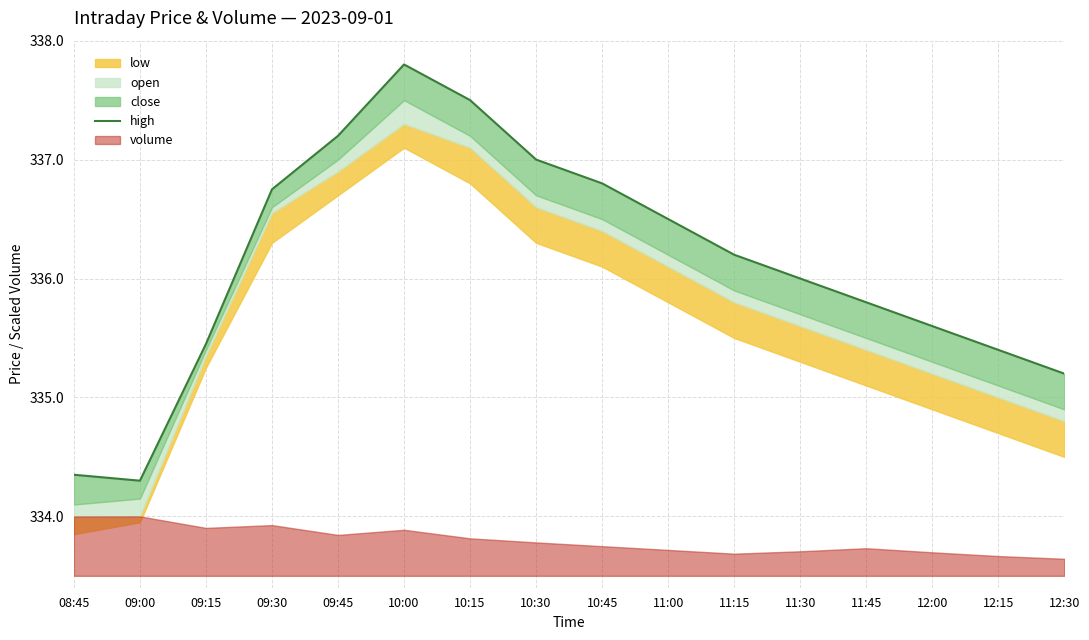

How many interior local valleys (lower than both neighbors) does the data have?

1